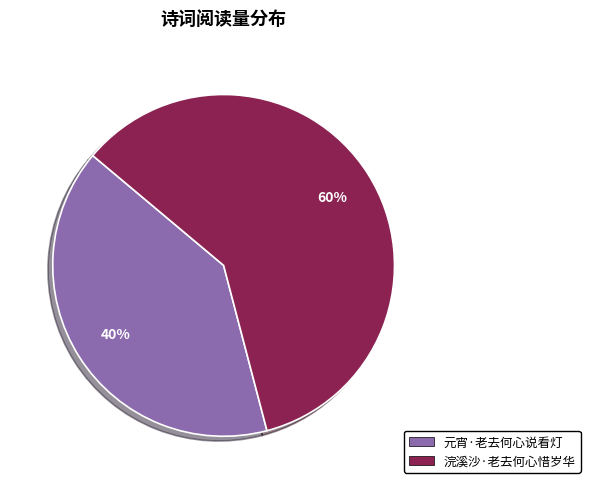

To the nearest percent, what is the average slice percentage?

50%